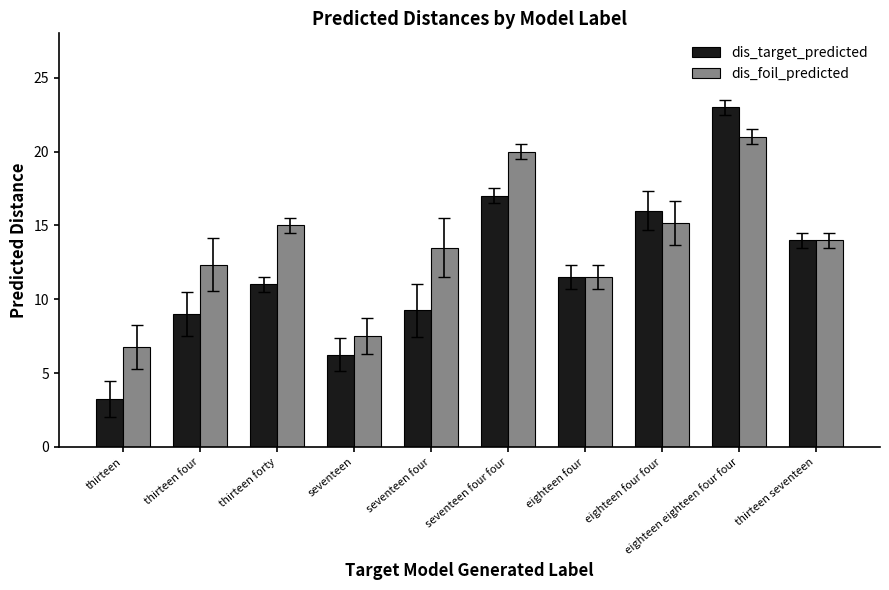

What value does the dis_foil_predicted series have at thirteen forty?

15.0